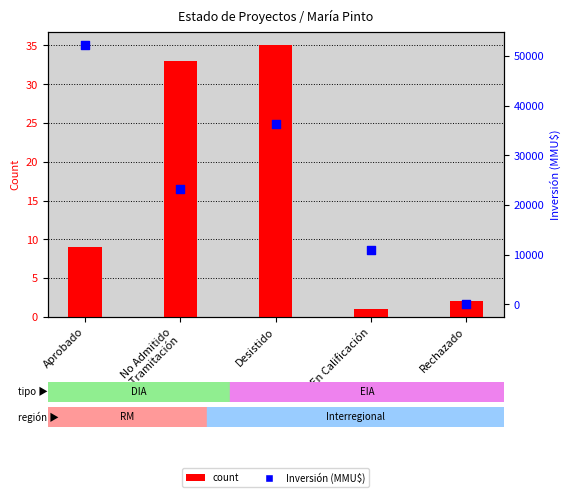

Which series contains the lowest Y value?

count